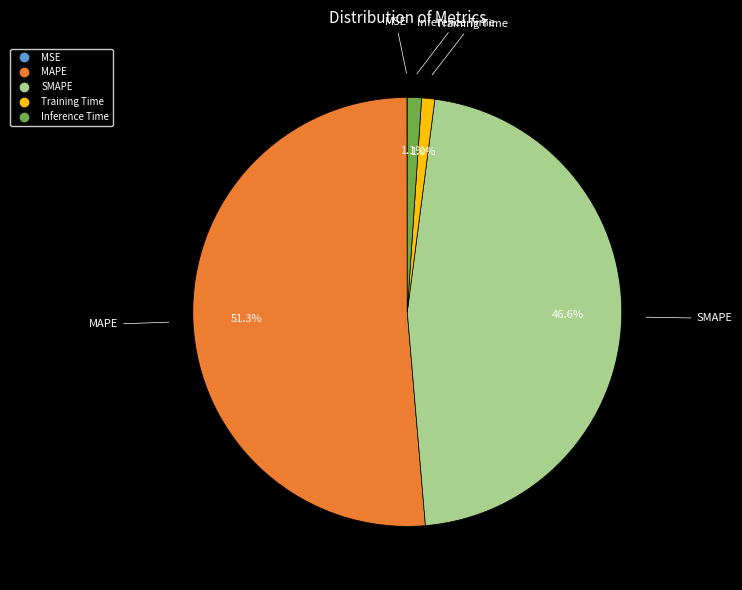

What portion of the pie excludes Inference Time?

98.9%